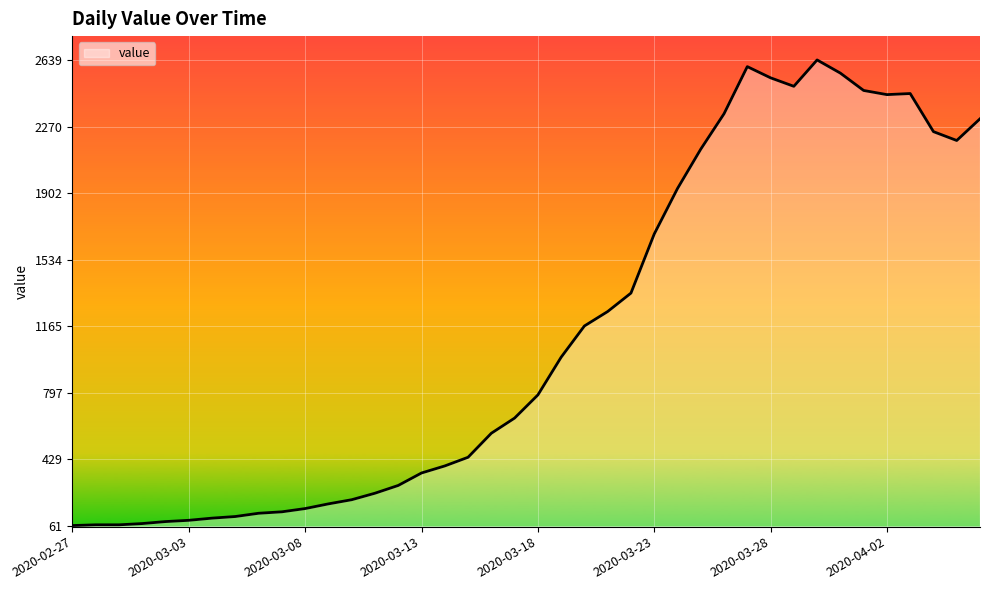

What is the greatest value displayed?

2639